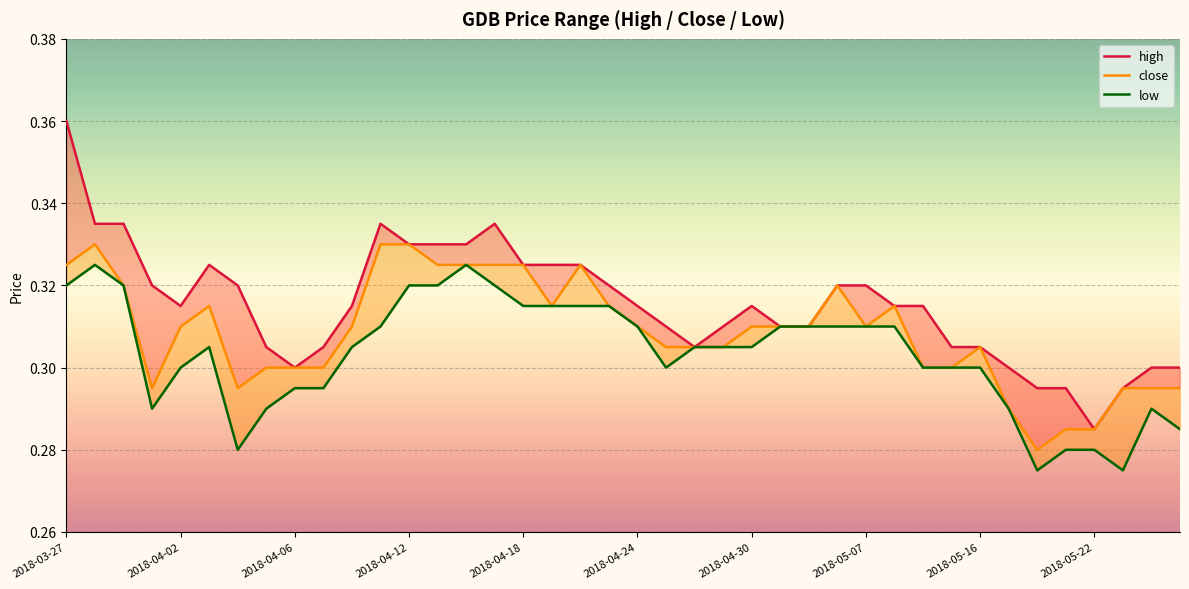

In close, how many points are lower than both neighbors (excluding endpoints)?

5